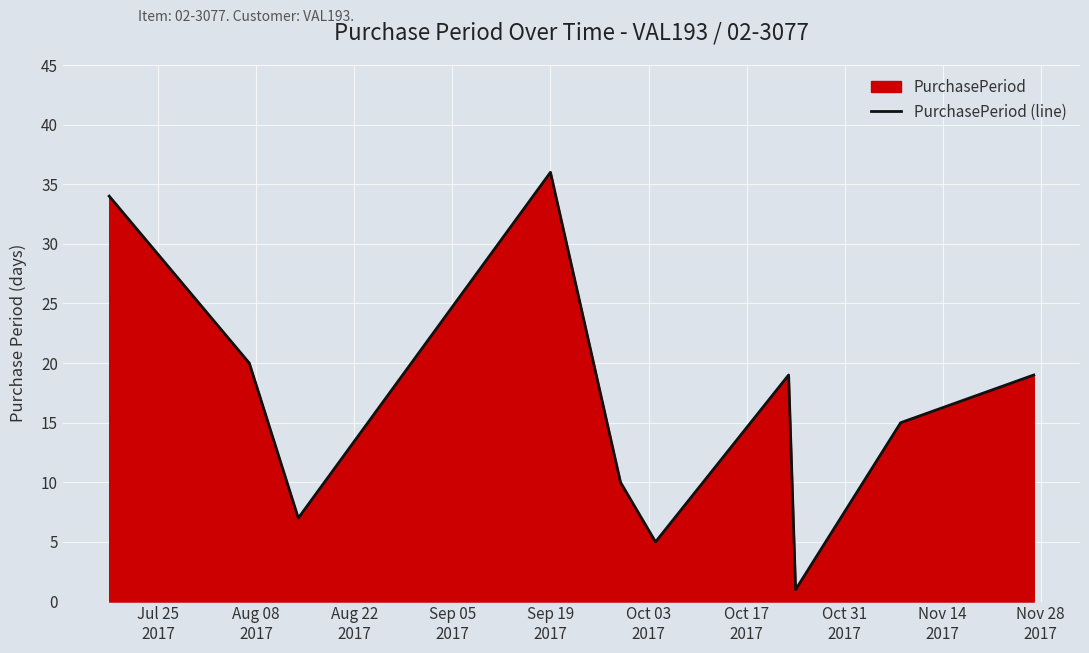

What is the greatest value displayed?

36